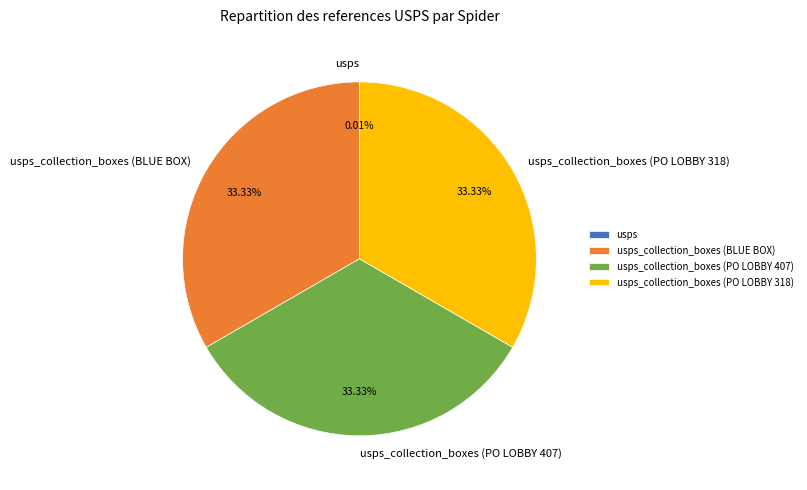

Is there any slice that represents more than half of the pie?

No